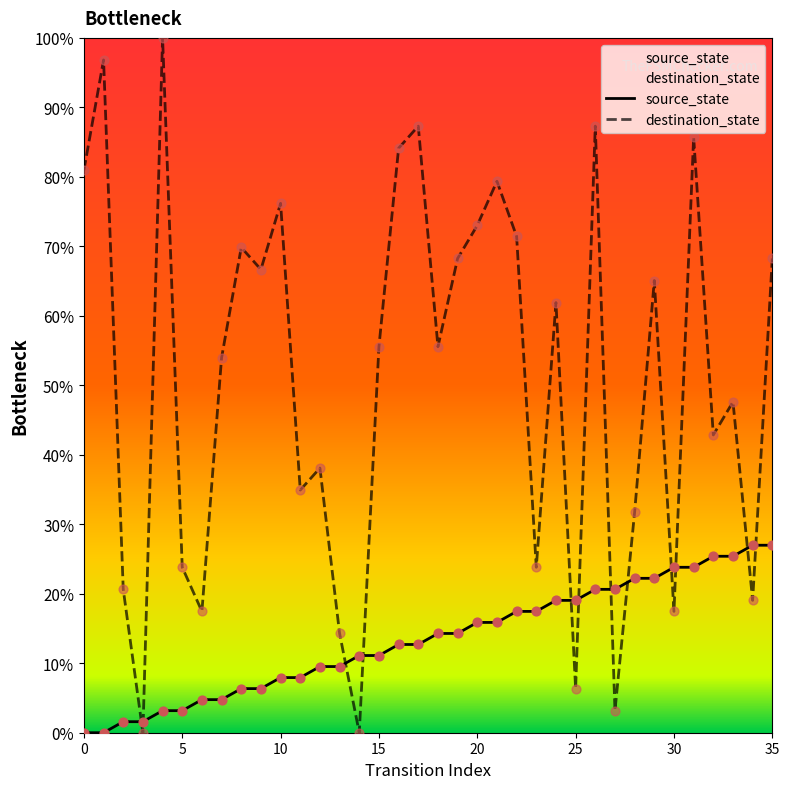

At how many categories does at least one series exceed 26?

26